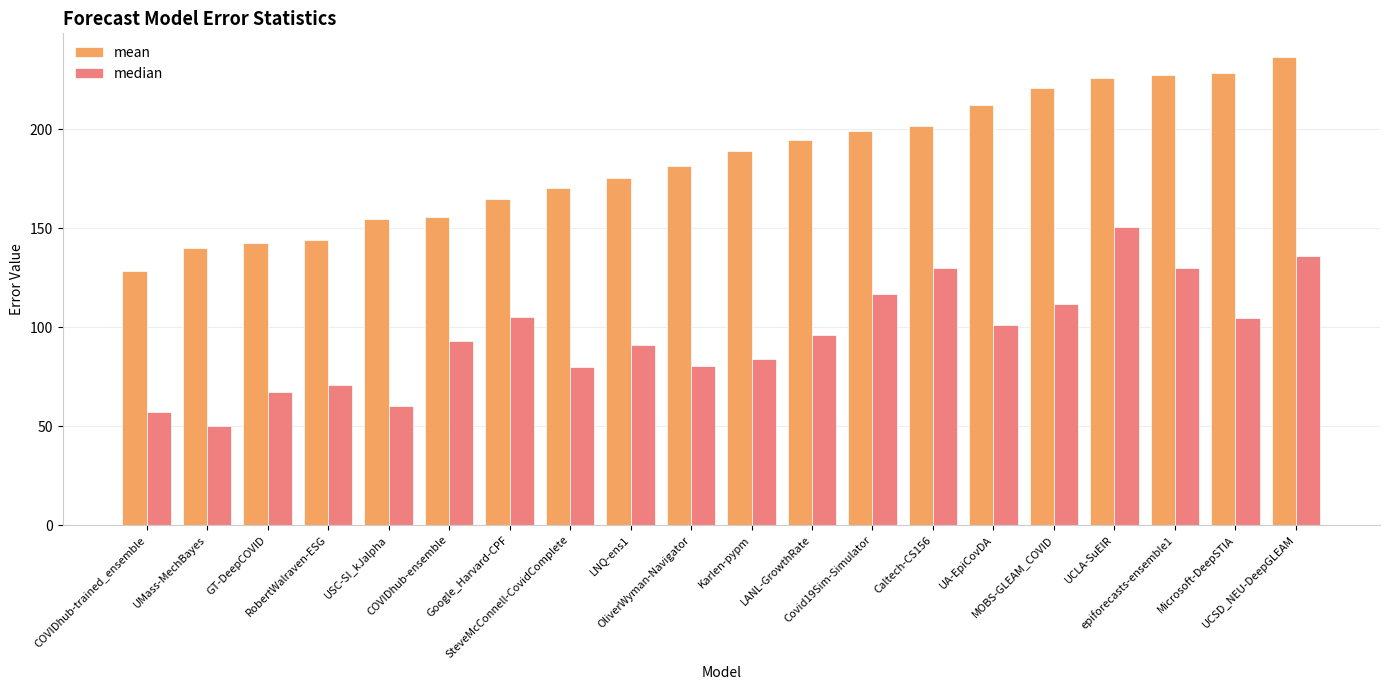

Which series has the largest total across all categories?

mean